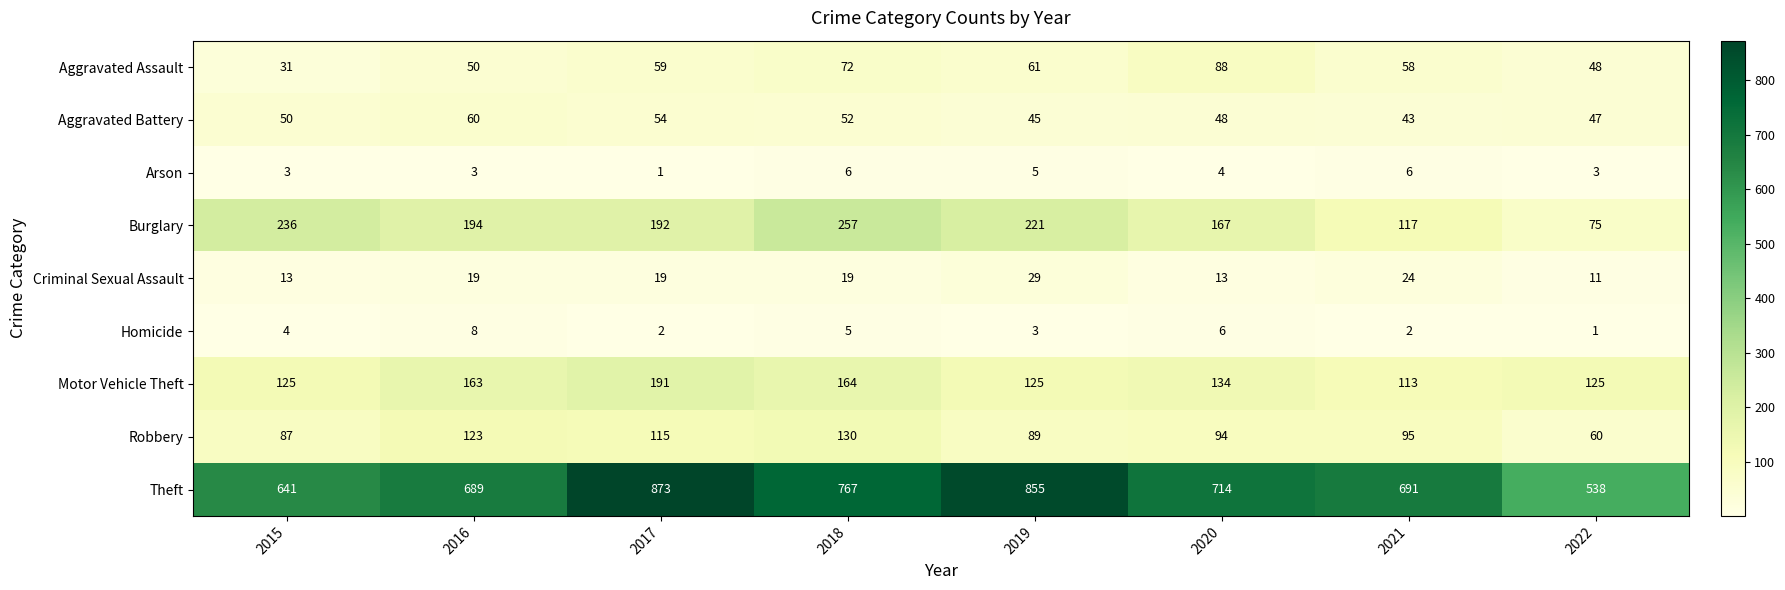

Which label corresponds to the largest value in the chart?

2017